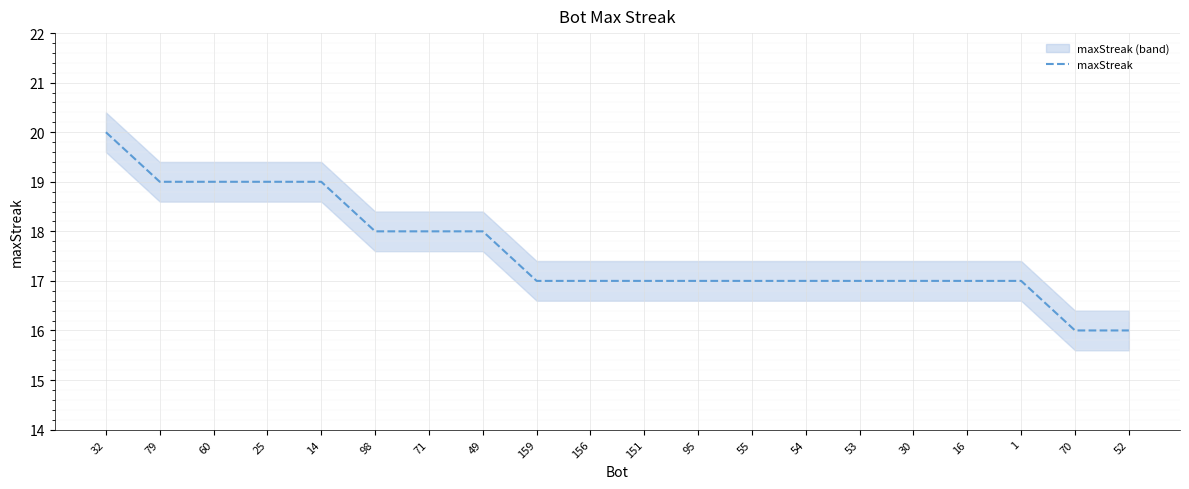

At which label does the data first exceed 17?

32